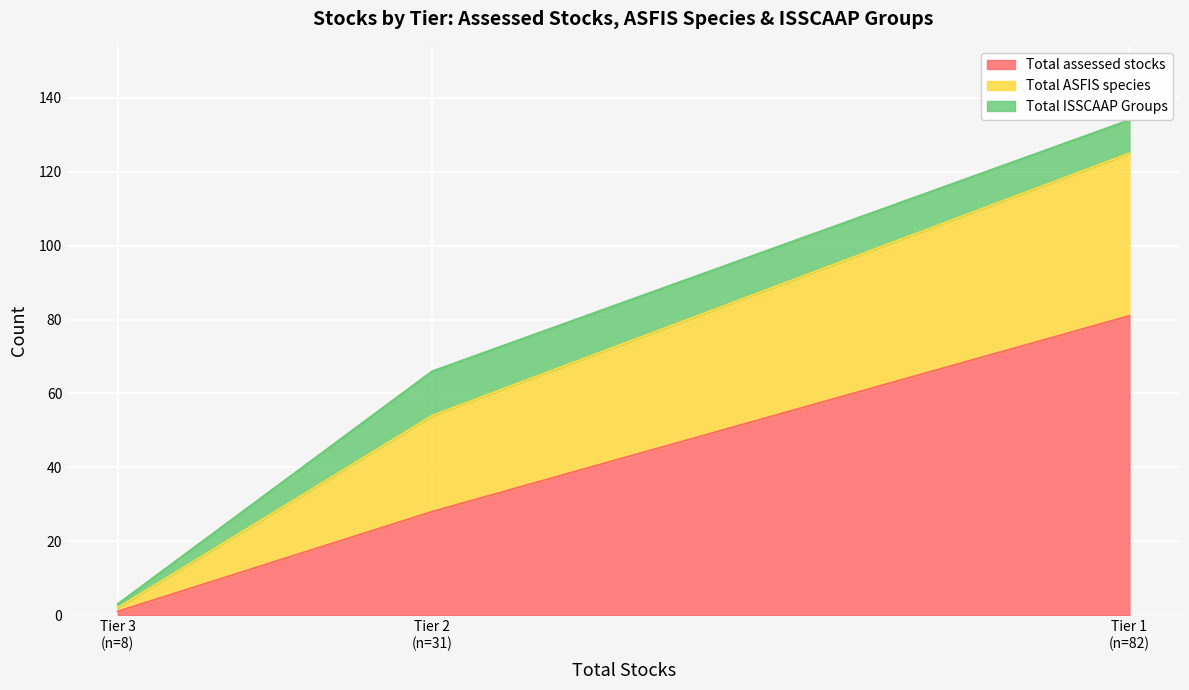

What is the maximum value for Total assessed stocks?

81